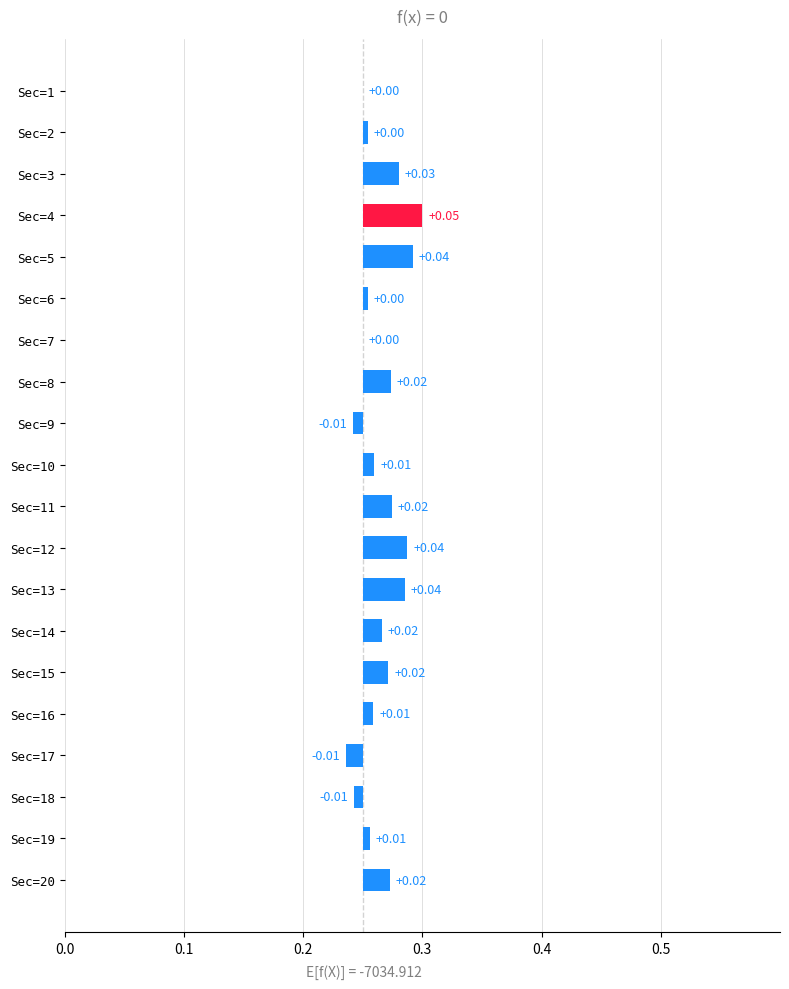

True or false: the data shows 0.0 at Sec=16.

True